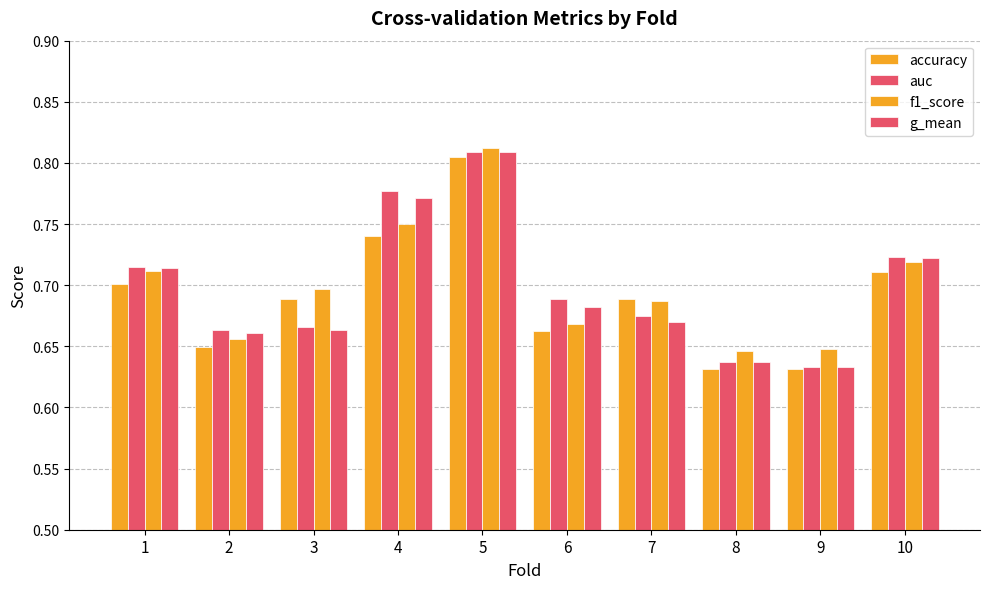

At which category does the chart reach its peak across all series?

5